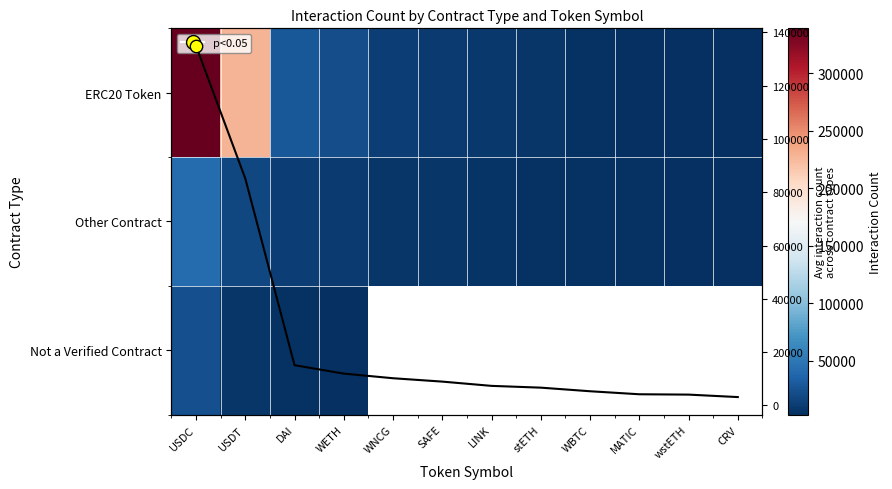

At how many categories does at least one series exceed 320111?

1